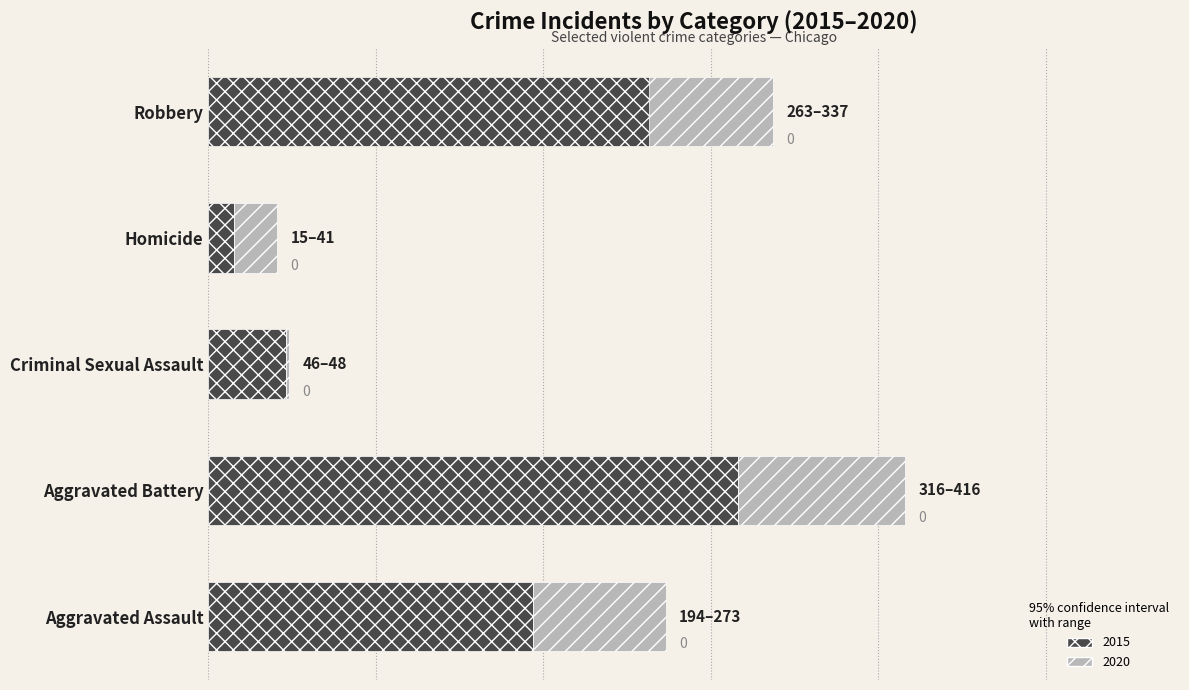

Is it true that 2015 equals 70 at Criminal Sexual Assault?

False